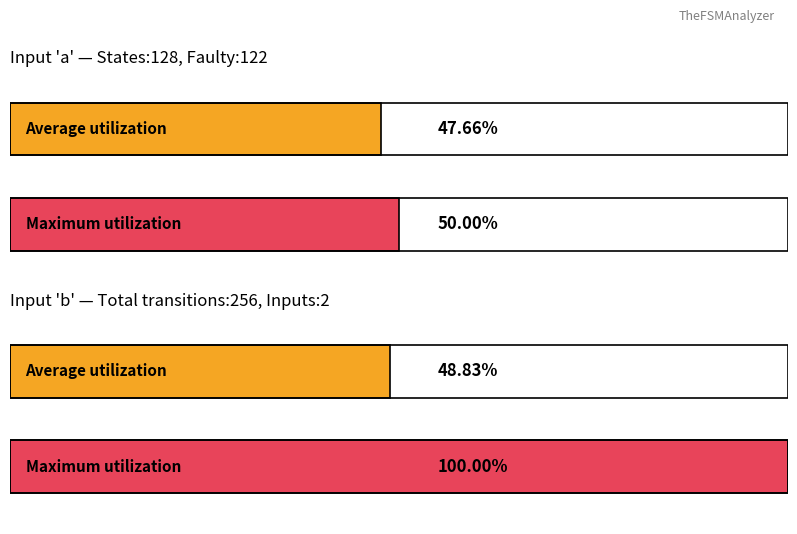

The input_b_count series shows 21 at source_state (a). True or false?

False